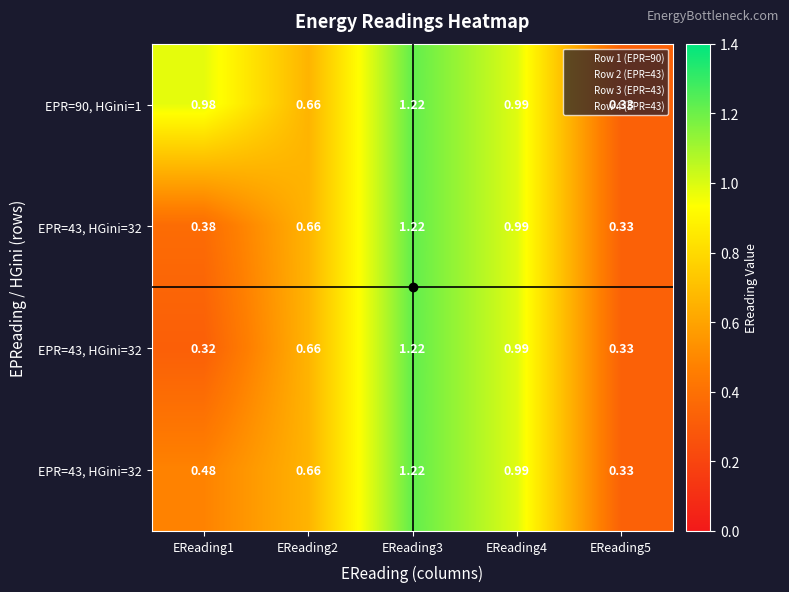

How many data points does each series have?

5